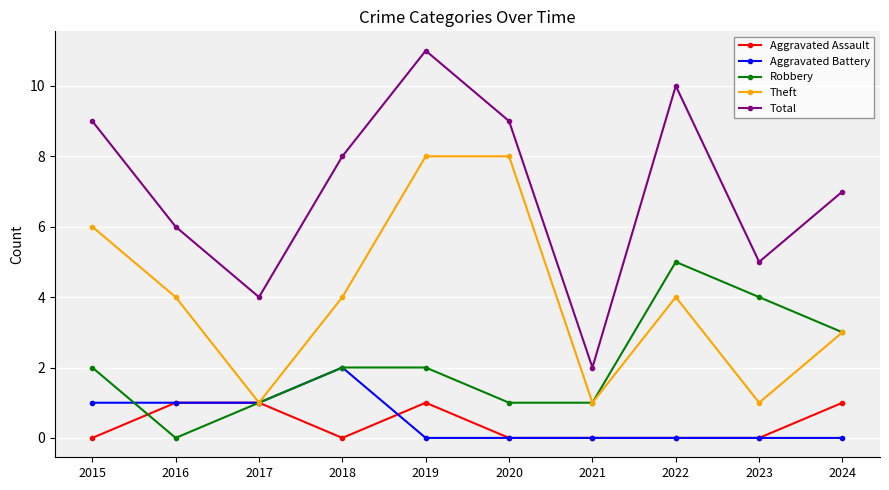

Which series has the largest total across all categories?

Total